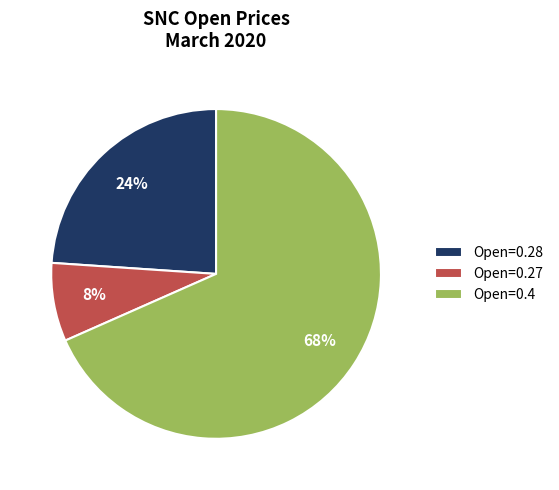

Is it true that Open=0.4 is 56% of the pie?

False